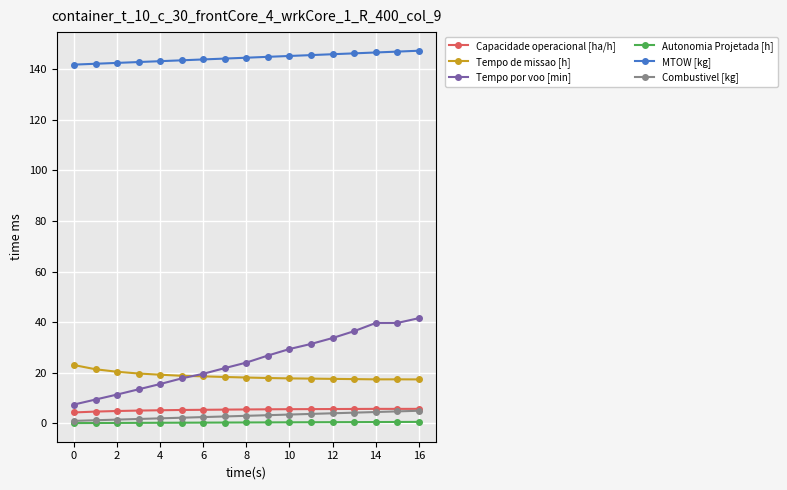

At how many categories does at least one series exceed 138?

17